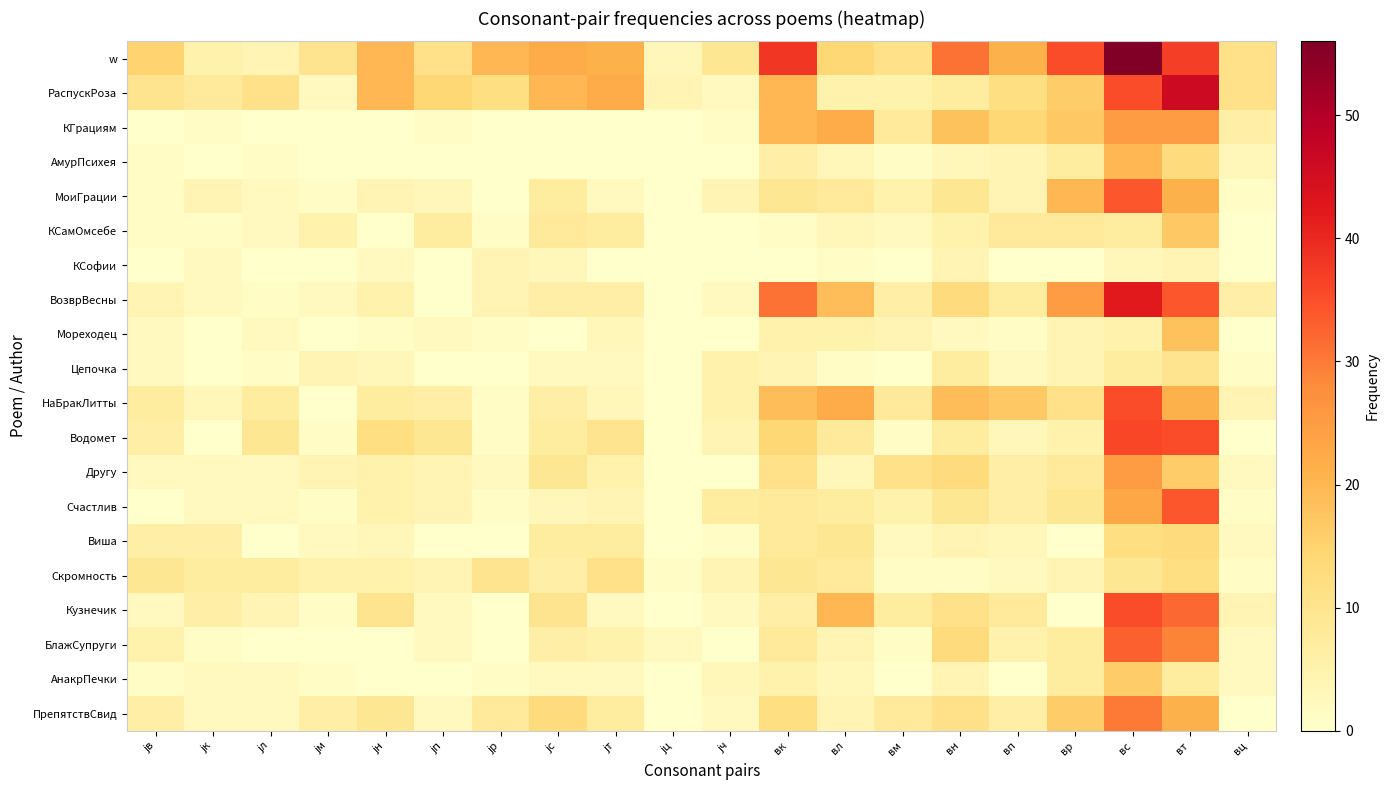

At which category does the chart reach its minimum across all series?

jв